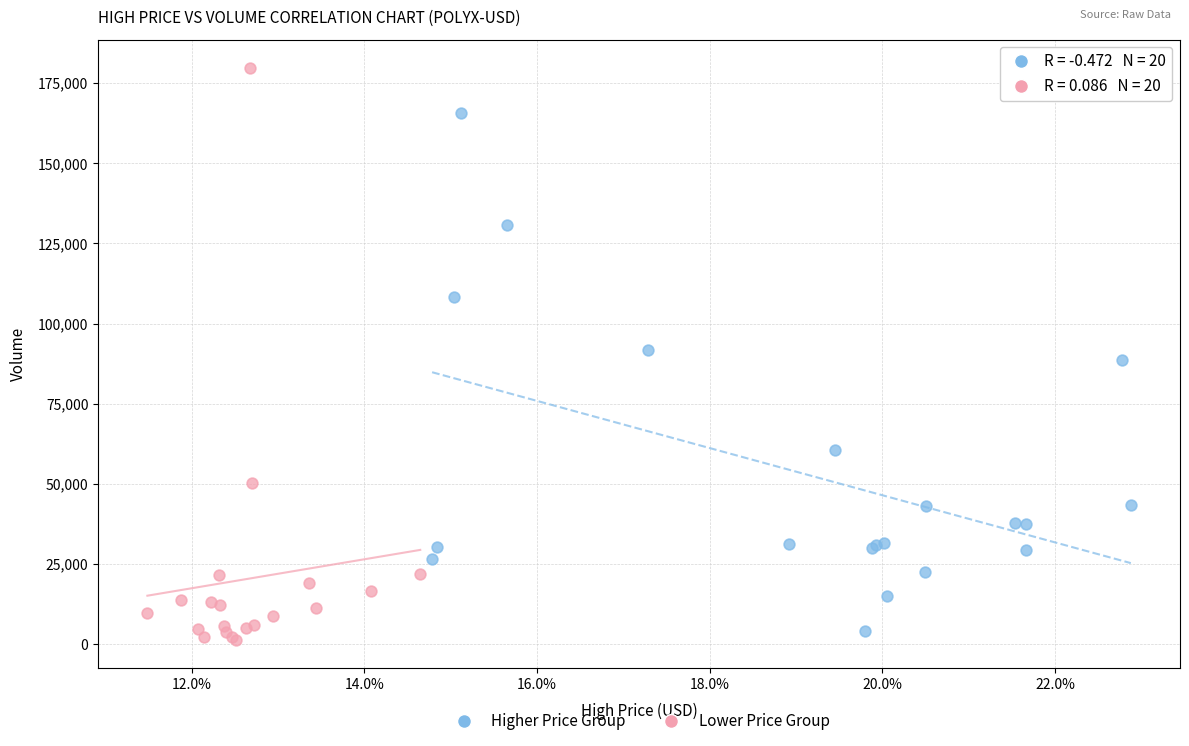

Which series reaches the maximum Y coordinate?

Lower Price Group